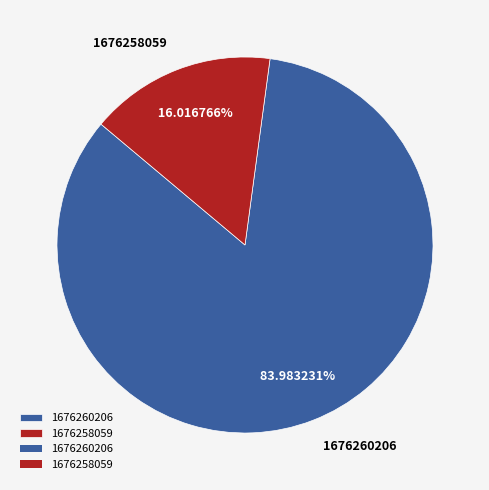

Is it true that 1676260206 is 70% of the pie?

False